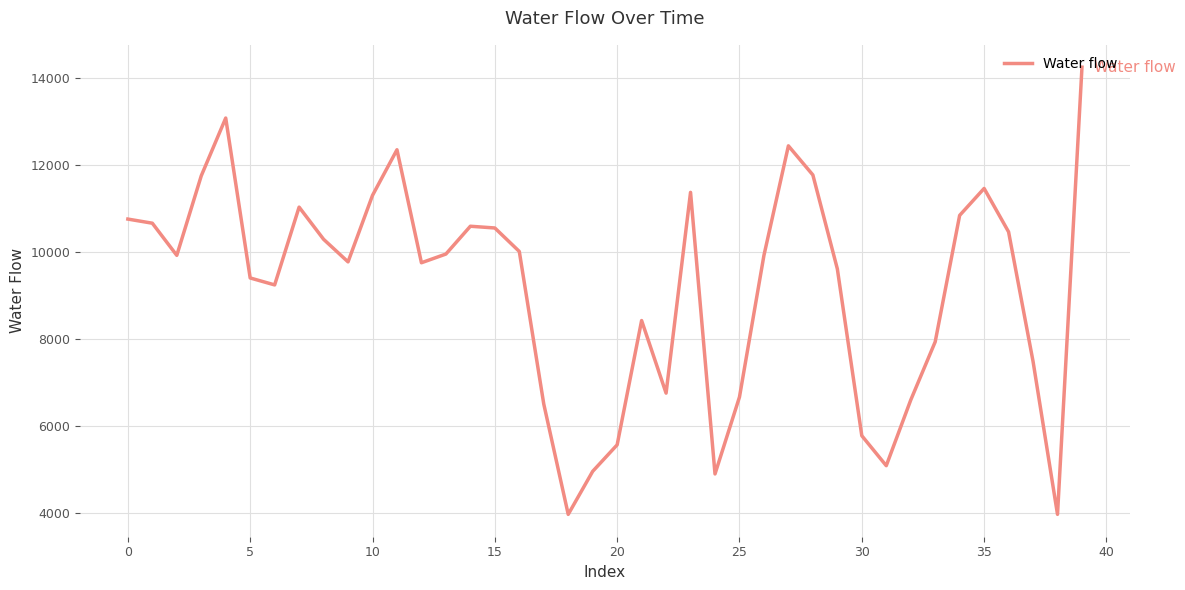

How many interior local peaks (higher than both neighbors) does the data have?

8